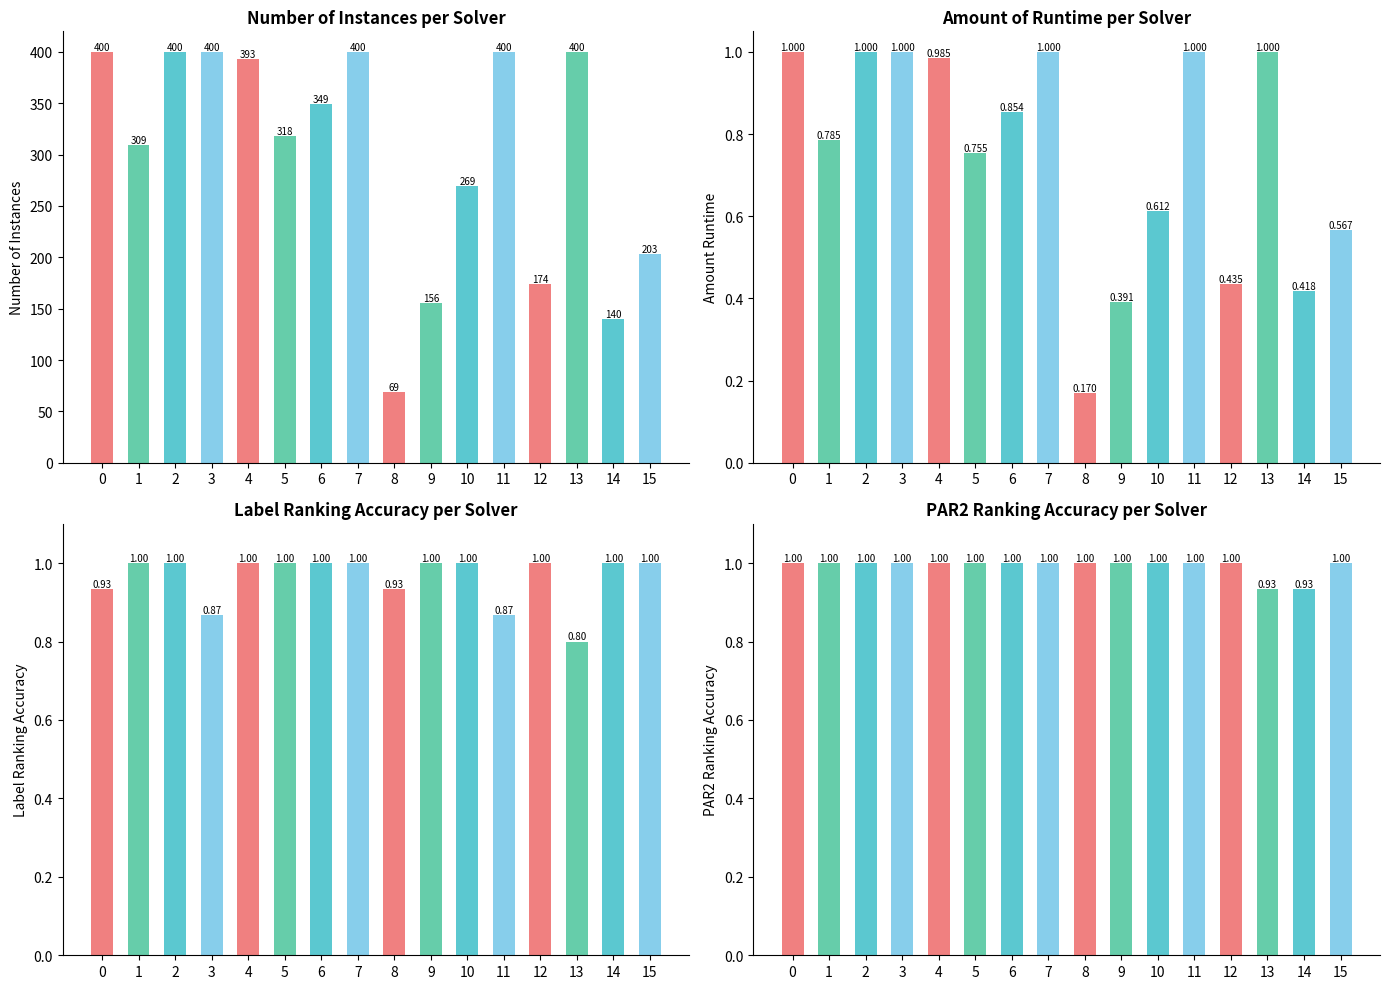

Which series changed the most between 7 and 11?

label_ranking_acc